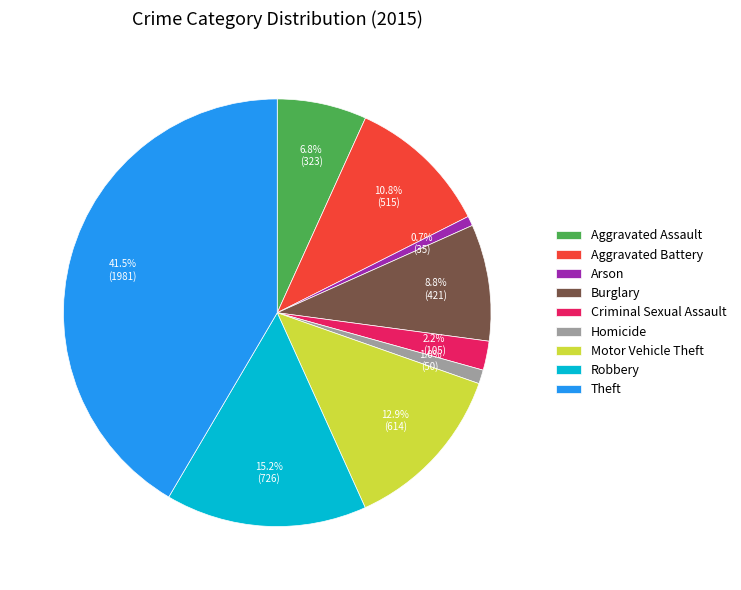

Does Criminal Sexual Assault represent more than half of the total?

No